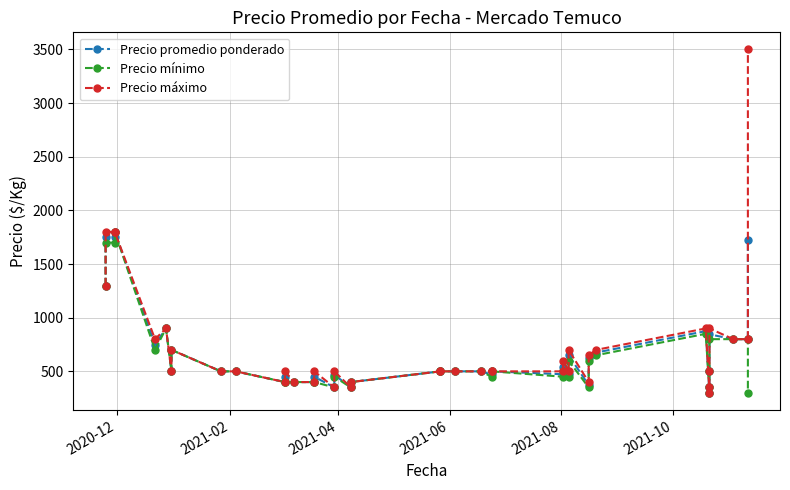

Reading right to left, transcribe all the data shown in this chart.

Precio promedio ponderado: 1722	800	800	845	500	350	300	875	675	623	372	650	475	540	473	500	471	500	500	500	500	400	350	468	350	450	400	400	445	400	500	500	700	500	900	750	1800	1753	1750	1300
Precio mínimo: 300	800	800	800	500	350	300	850	650	600	350	600	450	500	450	500	450	500	500	500	500	400	350	450	350	400	400	400	400	400	500	500	700	500	900	700	1800	1700	1700	1300
Precio máximo: 3500	800	800	900	500	350	300	900	700	650	400	700	500	600	500	500	500	500	500	500	500	400	350	500	350	500	400	400	500	400	500	500	700	500	900	800	1800	1800	1800	1300